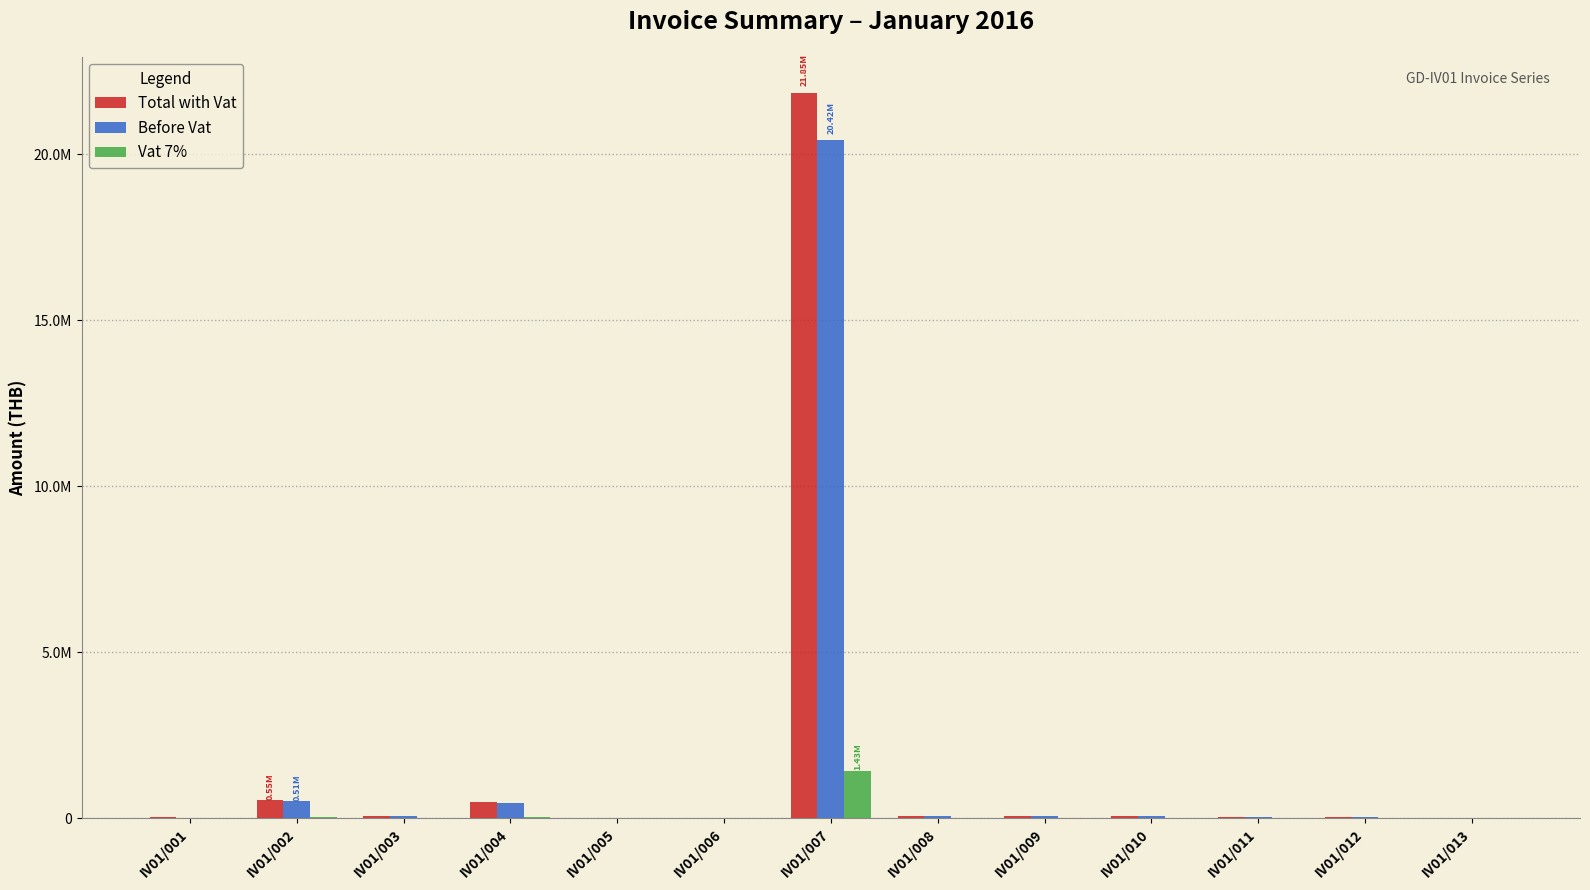

Reading left to right, what are all the values shown in this chart?

Total with Vat: IV01/001=20000.0	IV01/002=546500.0	IV01/003=77040.0	IV01/004=495000.0	IV01/005=8950.0	IV01/006=2500.0	IV01/007=21851000.0	IV01/008=53750.0	IV01/009=78750.0	IV01/010=70000.0	IV01/011=35000.0	IV01/012=46386.0	IV01/013=14000.0
Before Vat: IV01/001=18691.6	IV01/002=510747.7	IV01/003=72000.0	IV01/004=462616.8	IV01/005=8364.5	IV01/006=2336.4	IV01/007=20421495.3	IV01/008=50233.6	IV01/009=73598.1	IV01/010=65420.6	IV01/011=32710.3	IV01/012=43351.4	IV01/013=13084.1
Vat 7%: IV01/001=1308.4	IV01/002=35752.3	IV01/003=5040.0	IV01/004=32383.2	IV01/005=585.5	IV01/006=163.6	IV01/007=1429504.7	IV01/008=3516.4	IV01/009=5151.9	IV01/010=4579.4	IV01/011=2289.7	IV01/012=3034.6	IV01/013=915.9